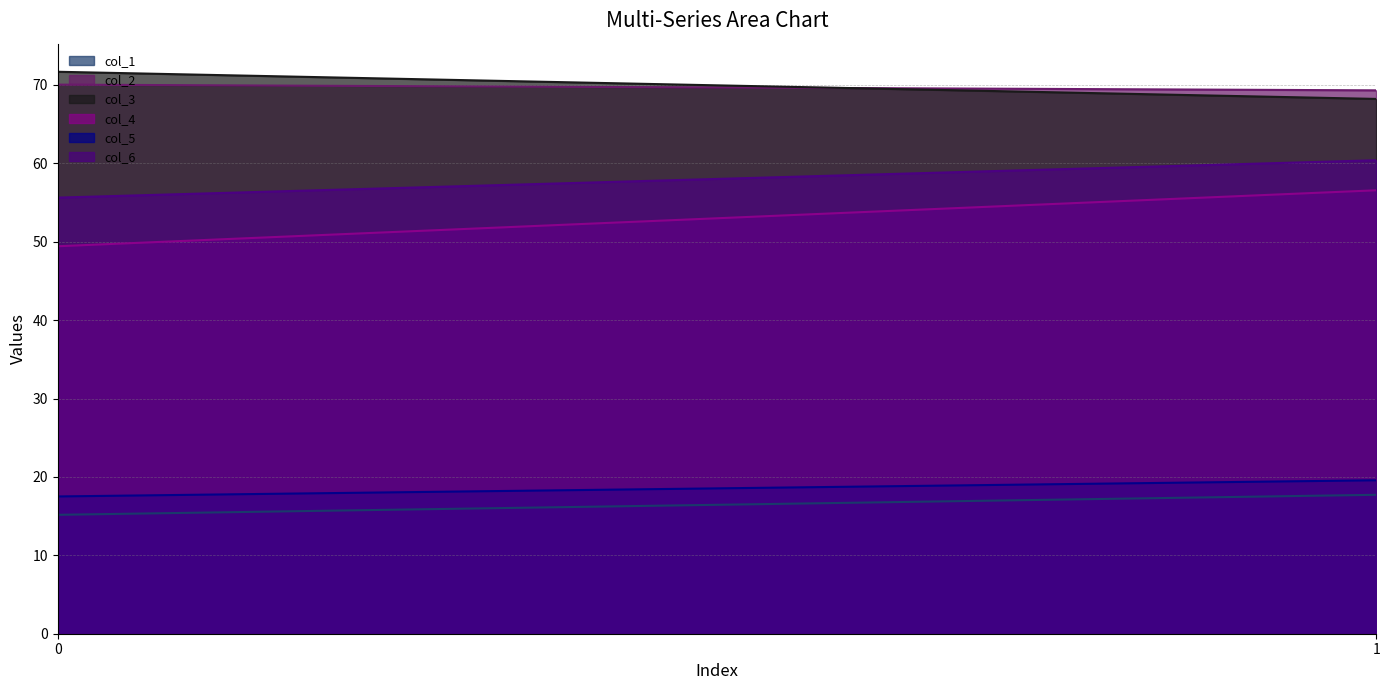

Reading left to right, extract all data points from this chart.

col_1: 15.2	17.7
col_2: 70.0	69.3
col_3: 71.7	68.2
col_4: 49.4	56.6
col_5: 17.5	19.6
col_6: 55.6	60.4